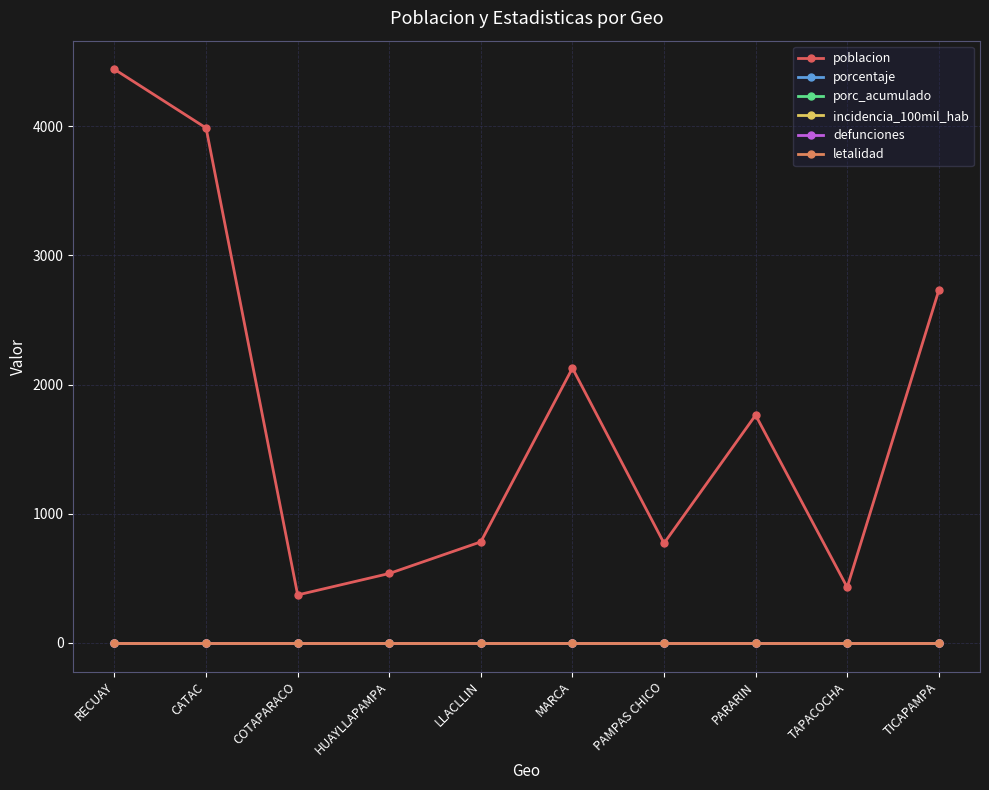

True or false: defunciones and porc_acumulado intersect in this chart.

False